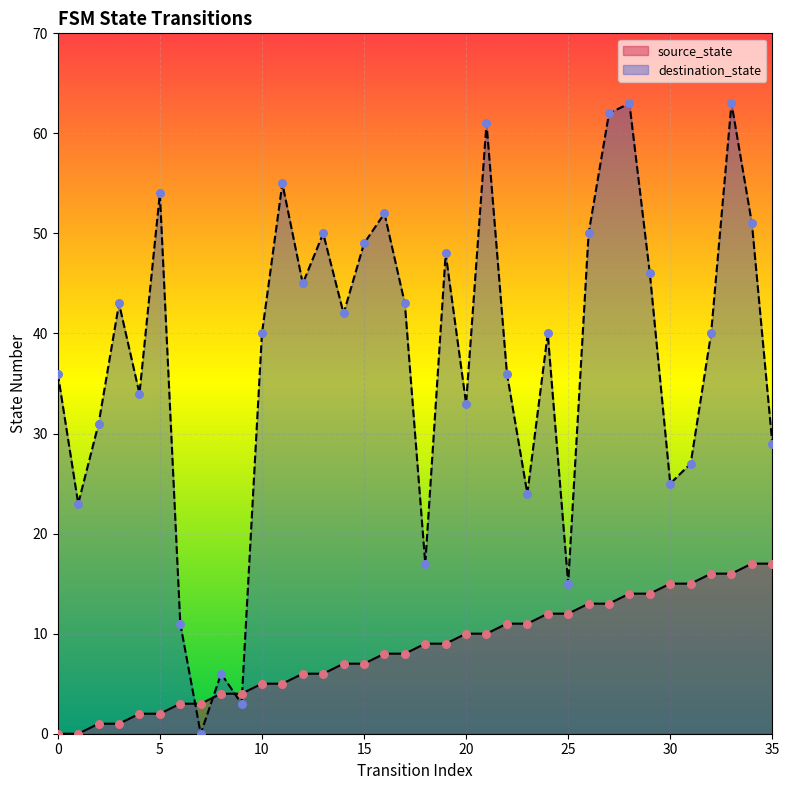

Is the value of destination_state at 12 greater than the value of source_state at 2?

Yes